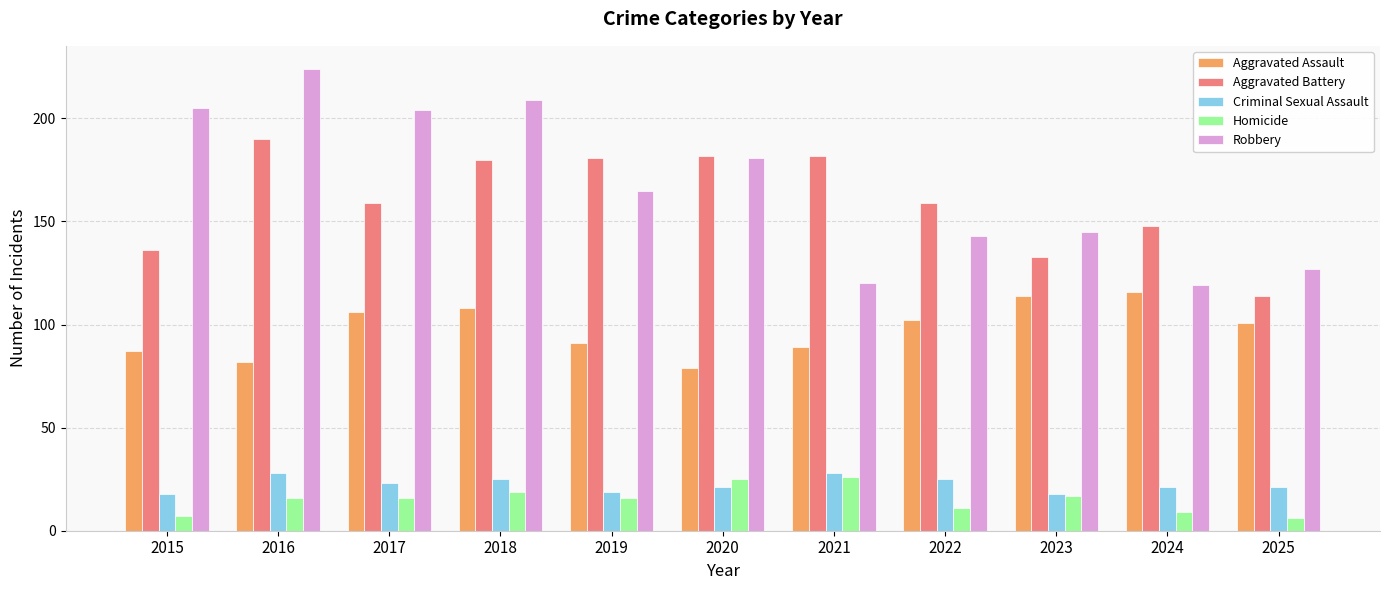

What is the value of the Robbery bar at the 8th from the left?

143